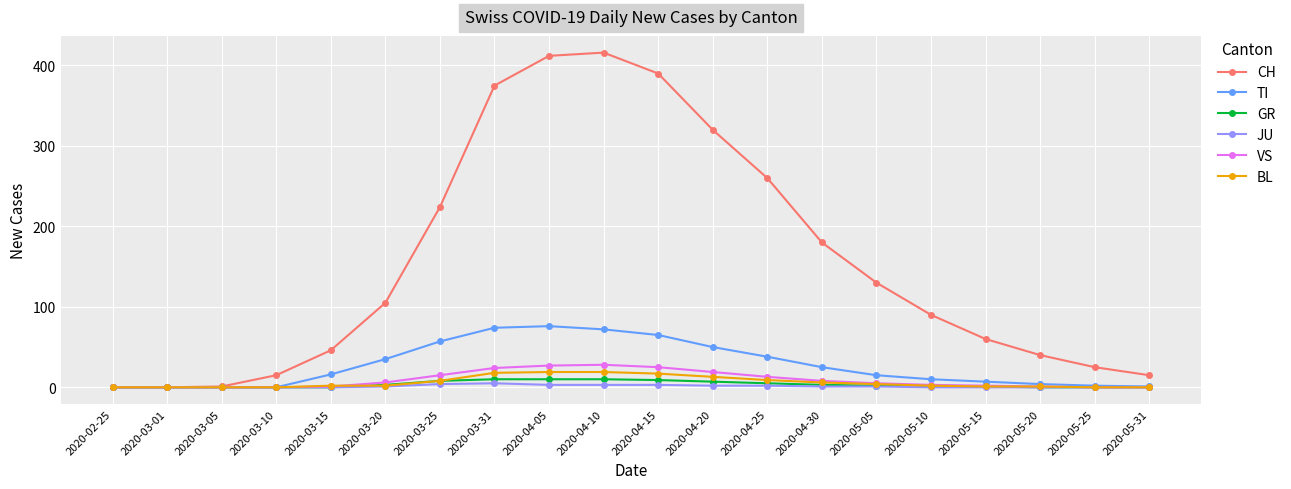

At how many categories does at least one series exceed 357?

4